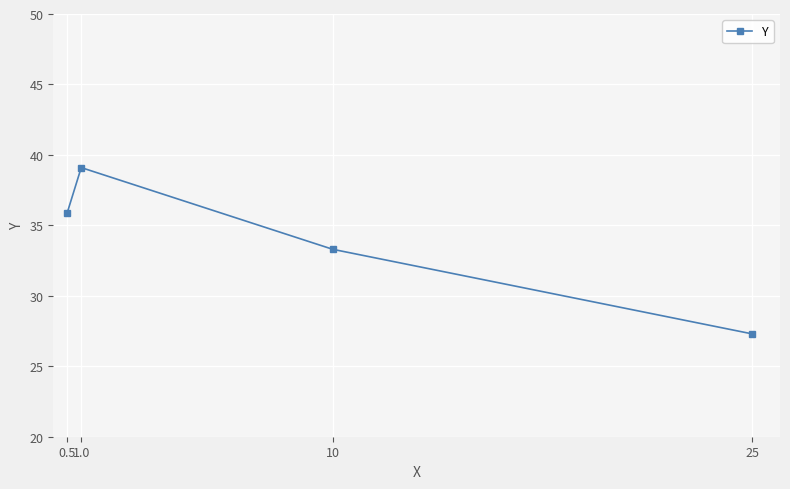

What is the difference between the maximum and minimum values?

11.8